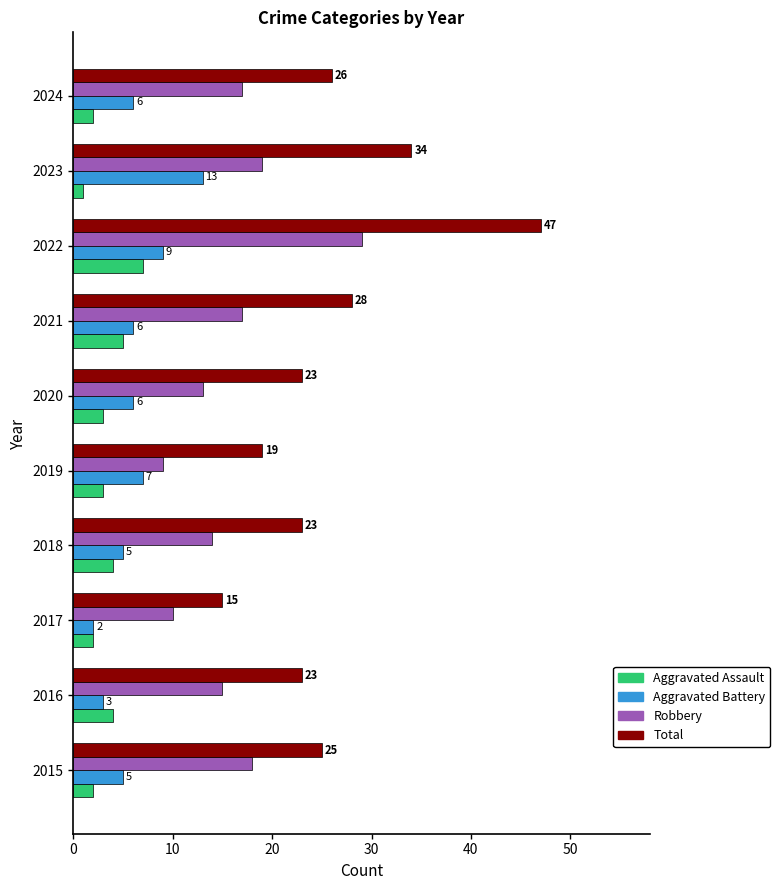

Rank the series at 2016 from lowest to highest value.

Aggravated Battery, Aggravated Assault, Robbery, Total